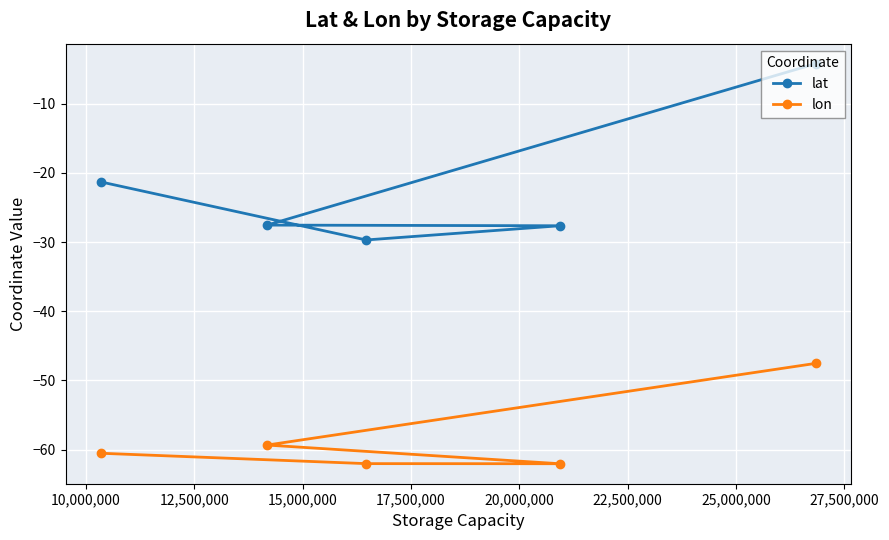

What is the difference between the maximum and minimum values in the lon series?

14.5